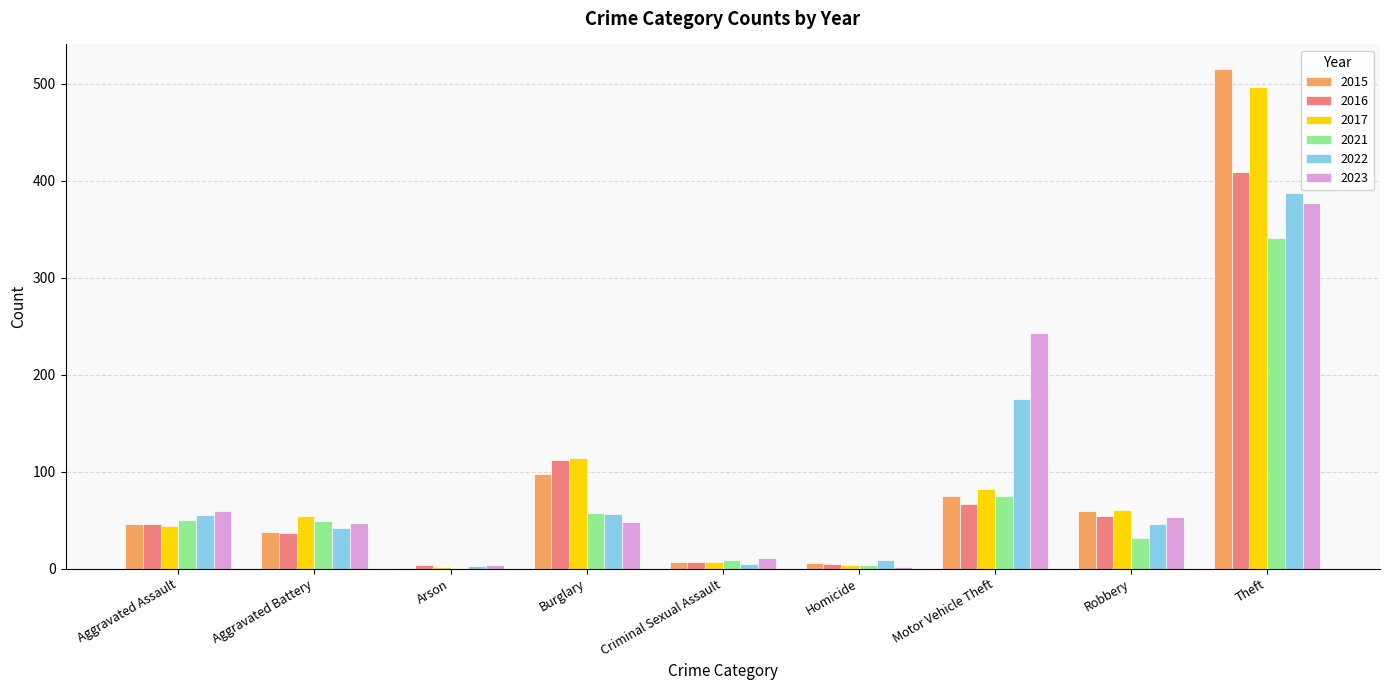

How many groups of bars are there?

9